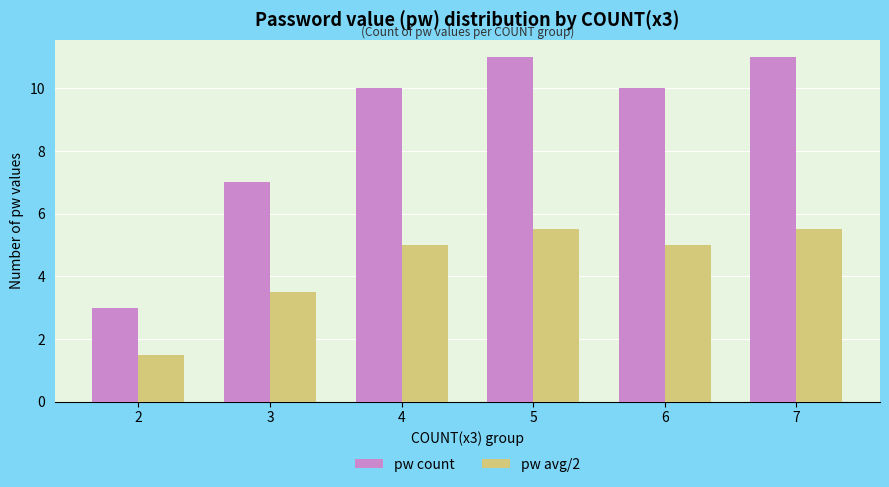

What is the approximate value of pw avg/2 at 2?

1.5